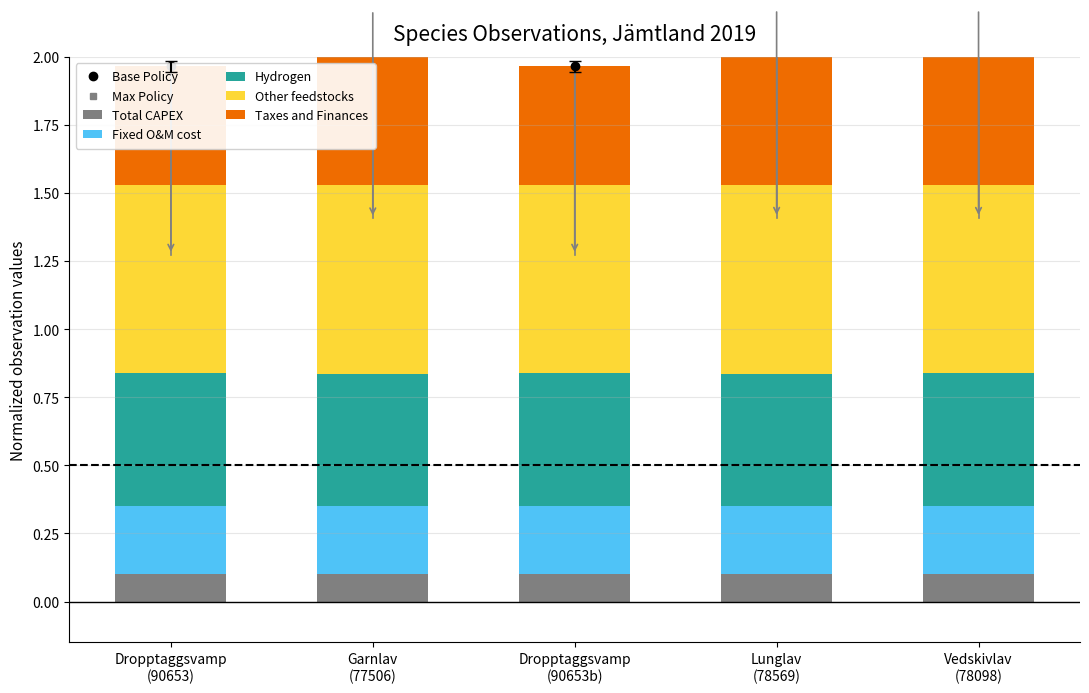

How many data points does each series have?

5